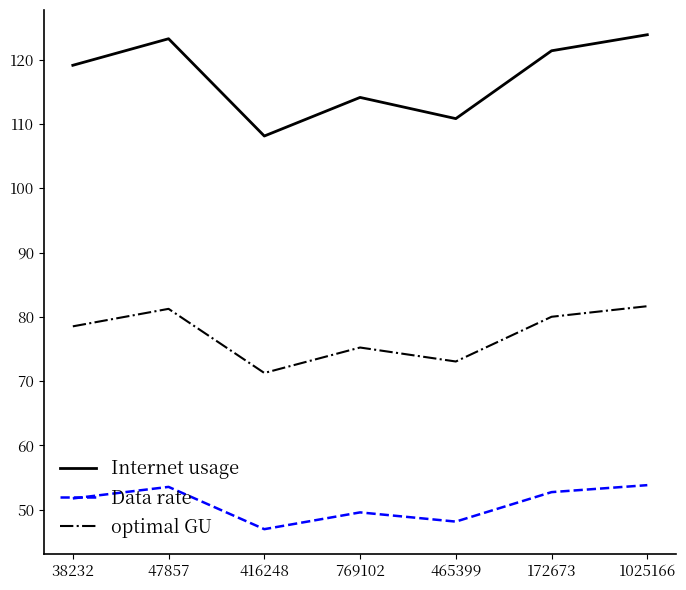

What is the approximate value of optimal GU at 38232?

78.5